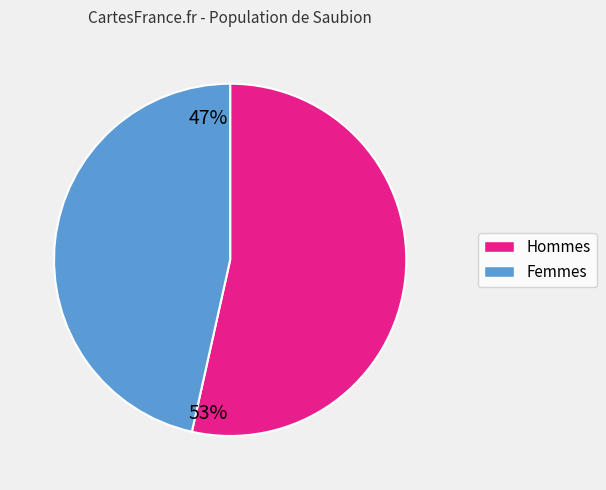

Is there a majority slice in this chart?

Yes